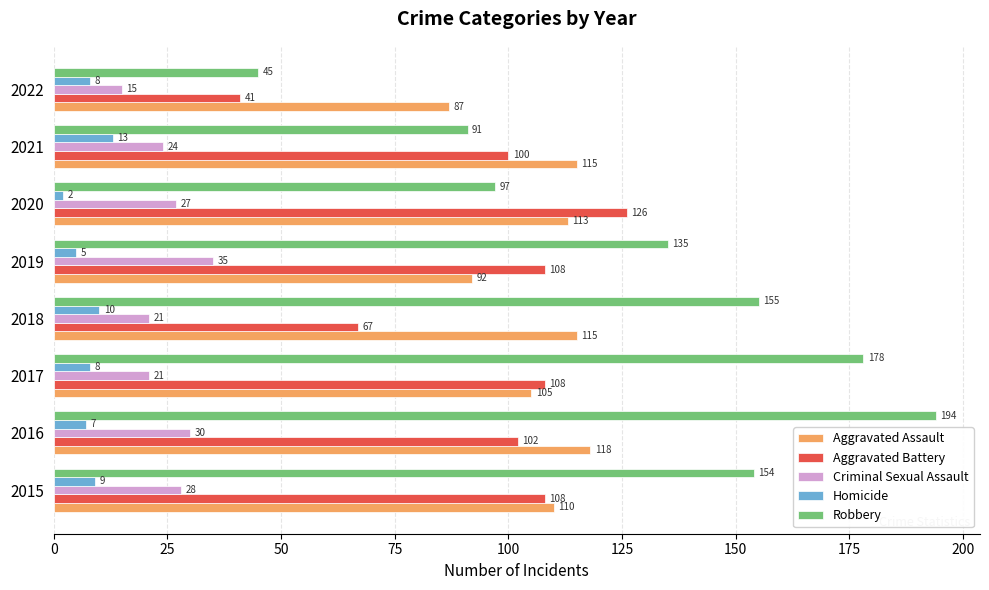

How many series are shown in this chart?

5